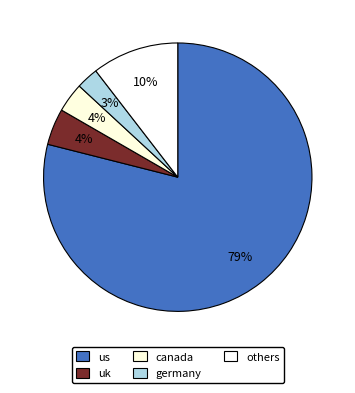

Rank the categories by value from lowest to highest.

germany, canada, uk, others, us